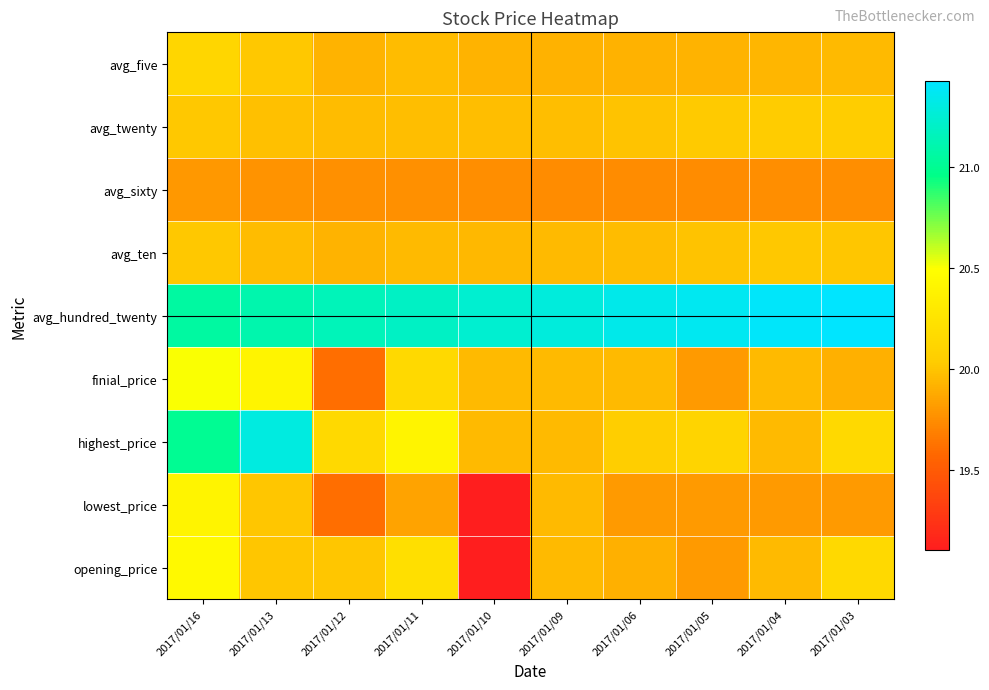

Which label corresponds to the smallest value in the chart?

2017/01/10